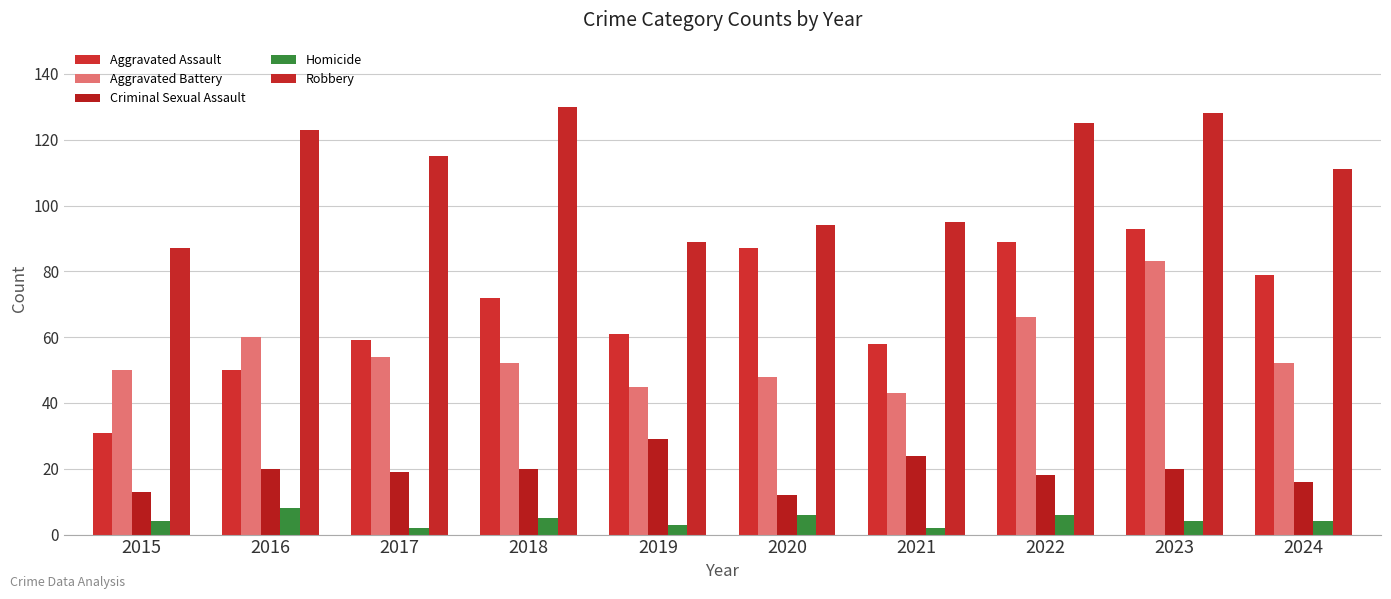

Rank the series at 2022 from lowest to highest value.

Homicide, Criminal Sexual Assault, Aggravated Battery, Aggravated Assault, Robbery